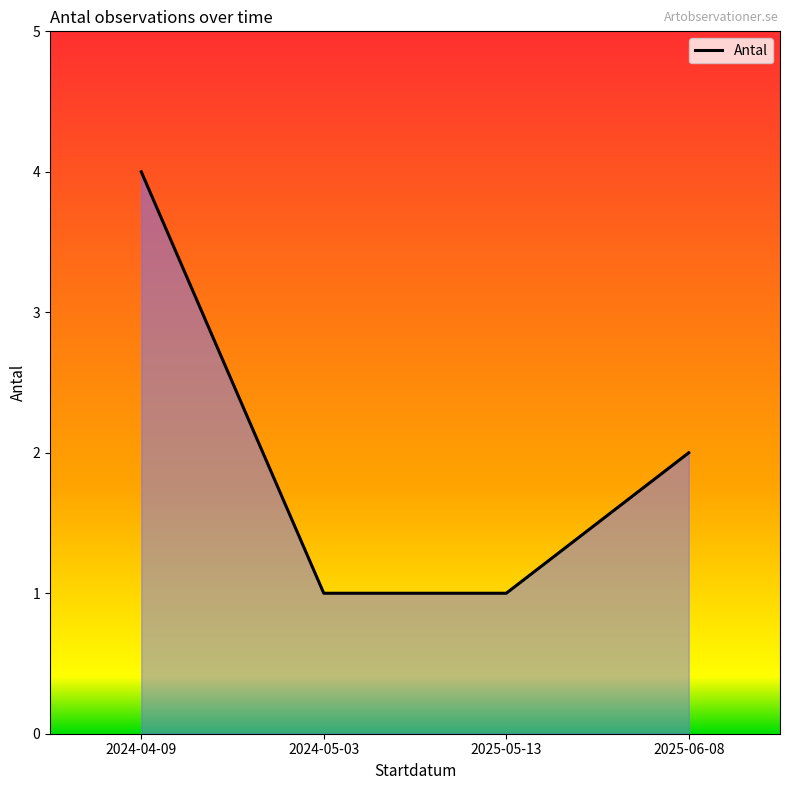

At which label is the value closest to 2?

2025-06-08